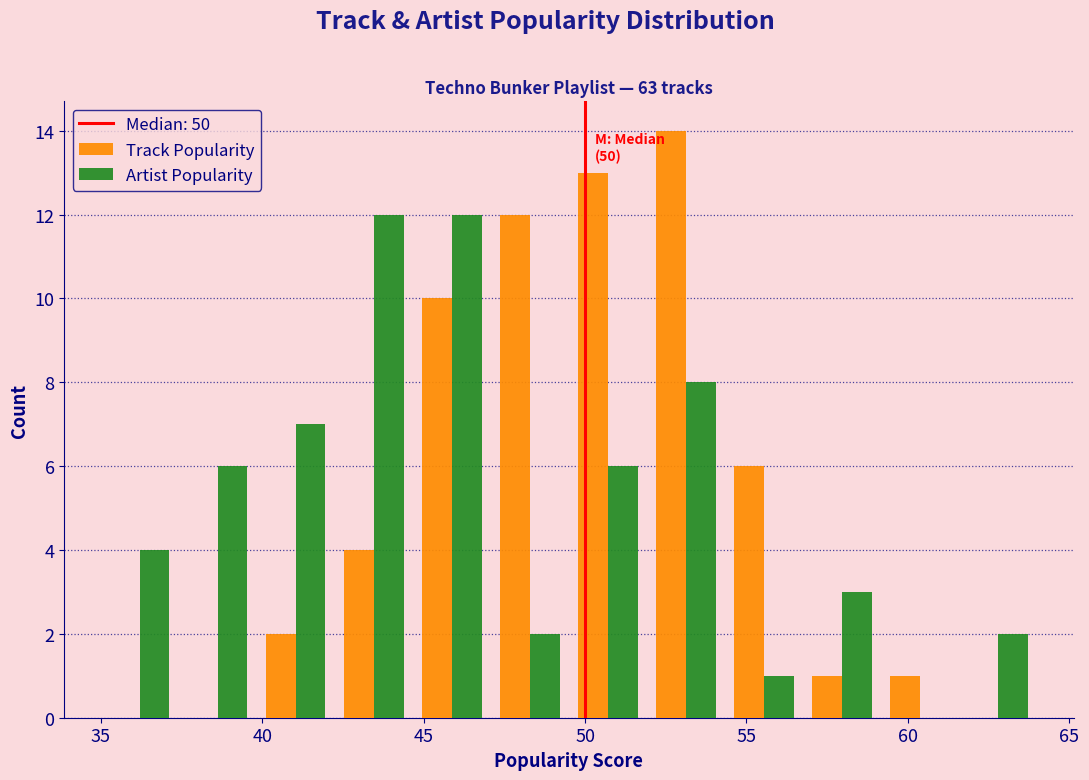

In the Track Popularity series, which range on the x-axis has the tallest bar?

52.0 to 54.5